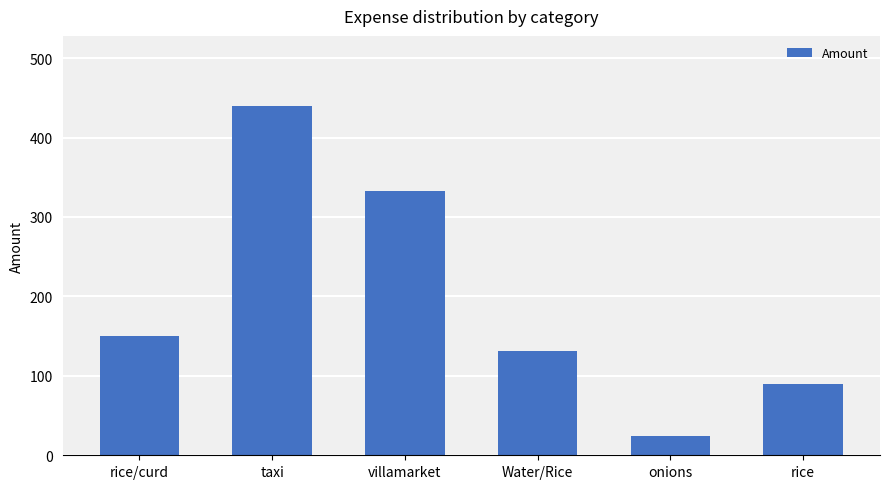

Reading left to right, extract all data points from this chart.

rice/curd=150	taxi=440	villamarket=333	Water/Rice=131	onions=24	rice=90